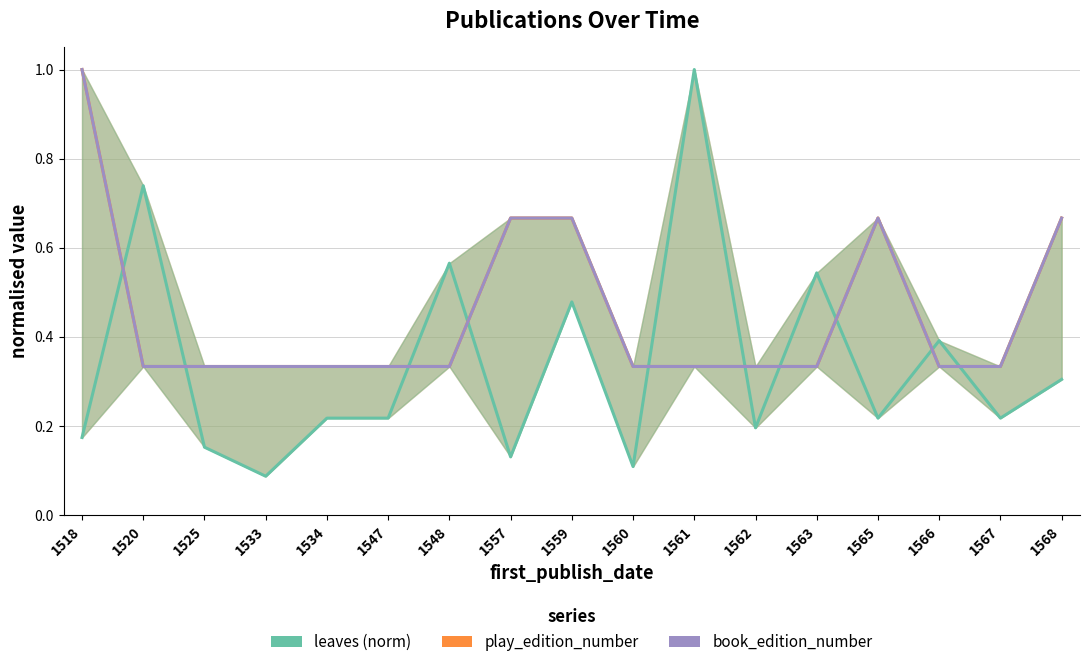

Which category has the lowest value in the book_edition_number series?

1520